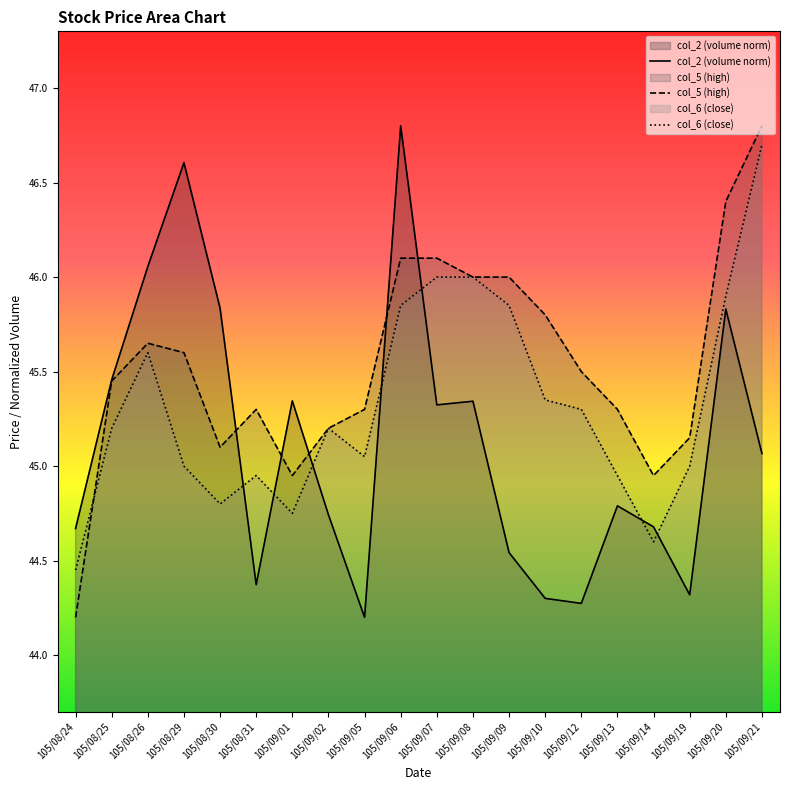

True or false: col_5 (high) has a value of 46.1 at 105/09/06.

True